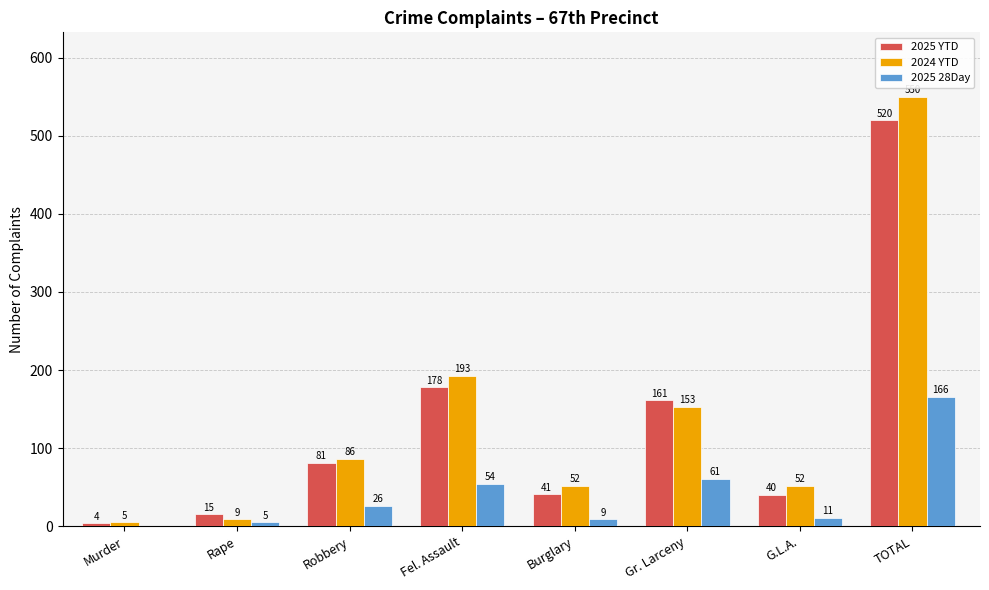

Between Murder and TOTAL, which series saw the biggest shift?

2024 YTD